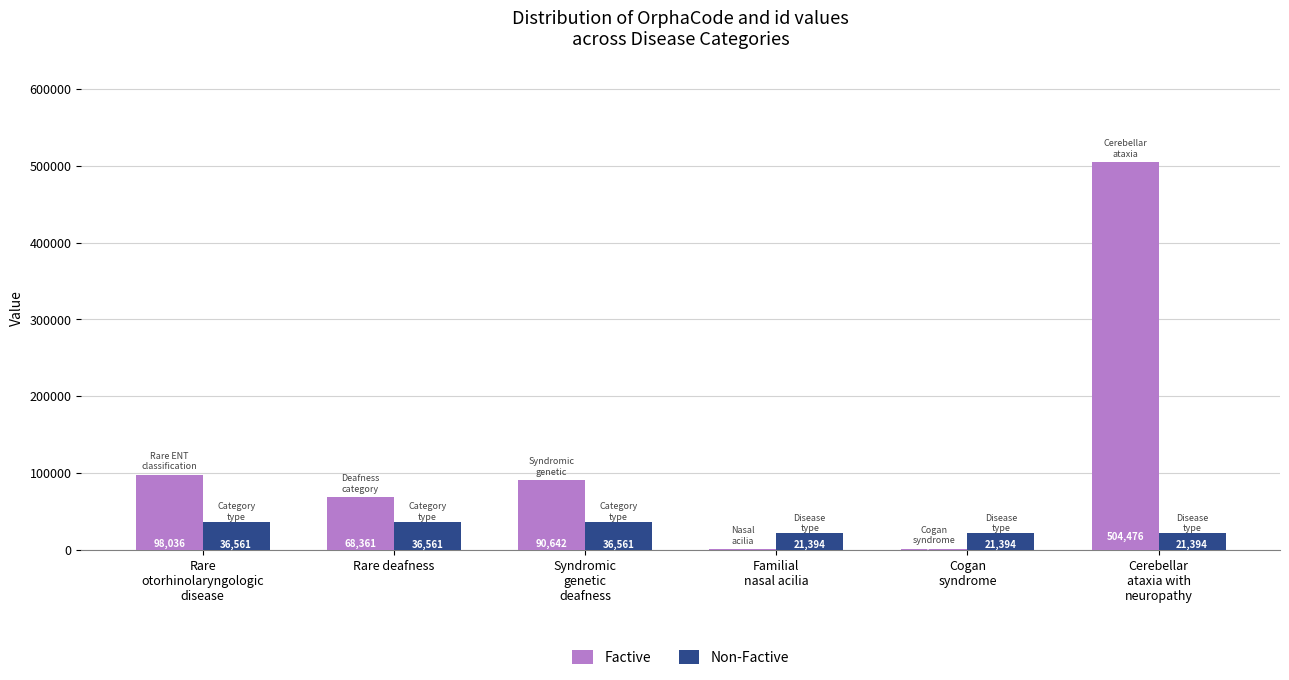

How many Non-Factive values are between 21394 and 36561?

6